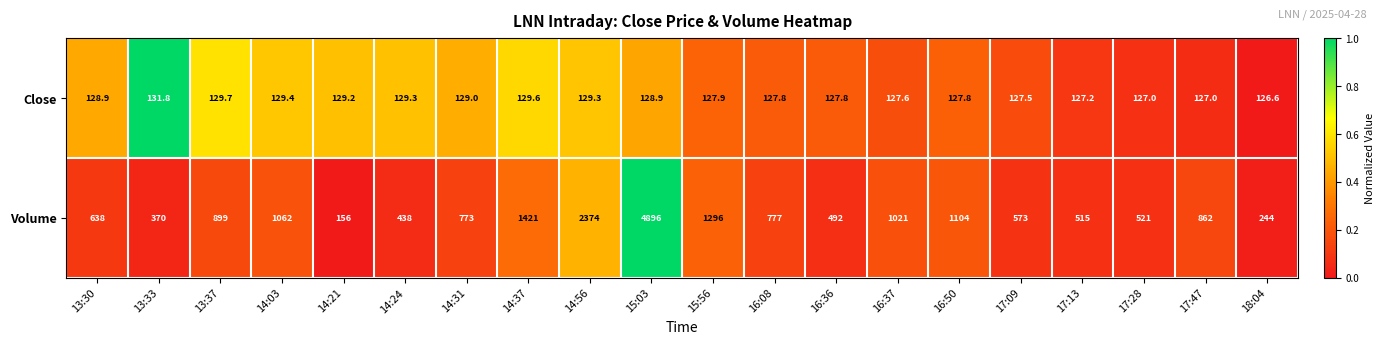

What is the approximate value of Close at 17:47?

127.0